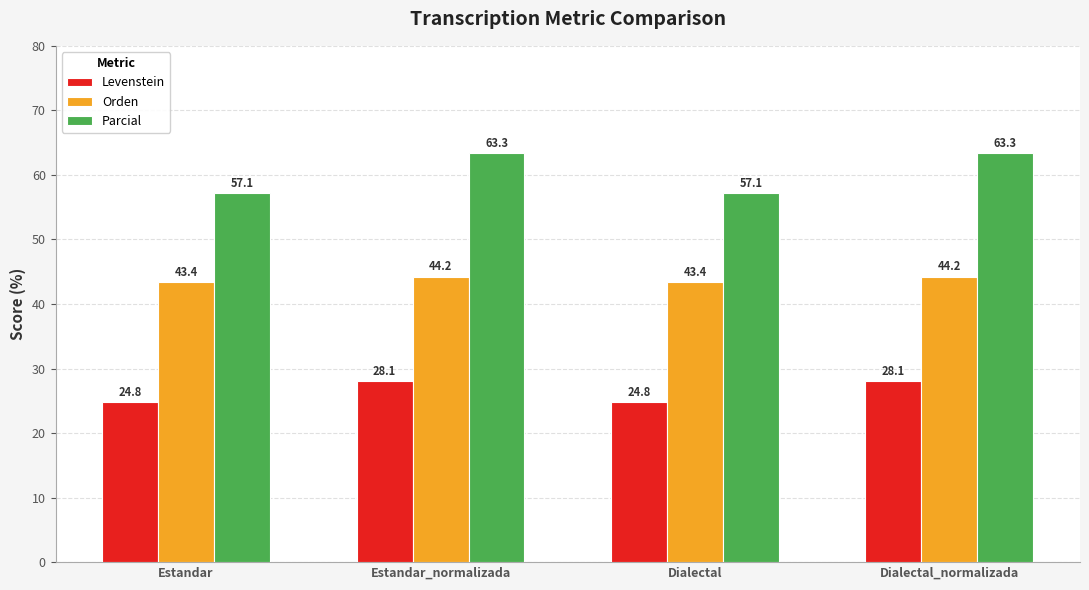

Reading left to right, list all the values displayed in this chart.

Levenstein: Estandar=24.8	Estandar_normalizada=28.1	Dialectal=24.8	Dialectal_normalizada=28.1
Orden: Estandar=43.4	Estandar_normalizada=44.2	Dialectal=43.4	Dialectal_normalizada=44.2
Parcial: Estandar=57.1	Estandar_normalizada=63.3	Dialectal=57.1	Dialectal_normalizada=63.3